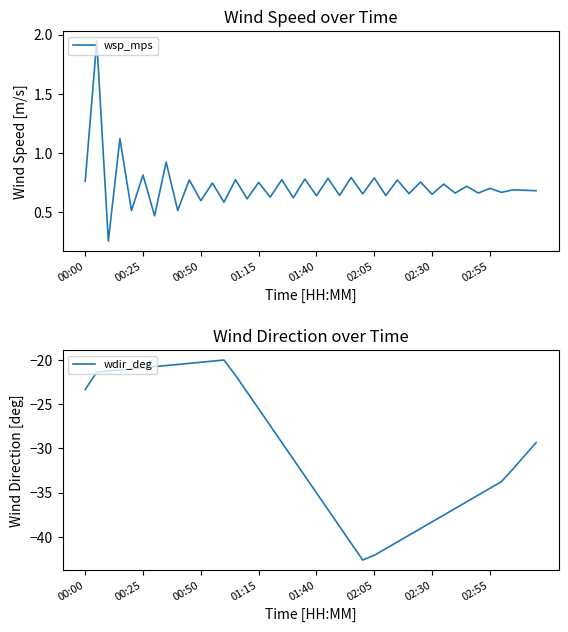

Is it true that wdir_deg equals -41.3 at 26?

True